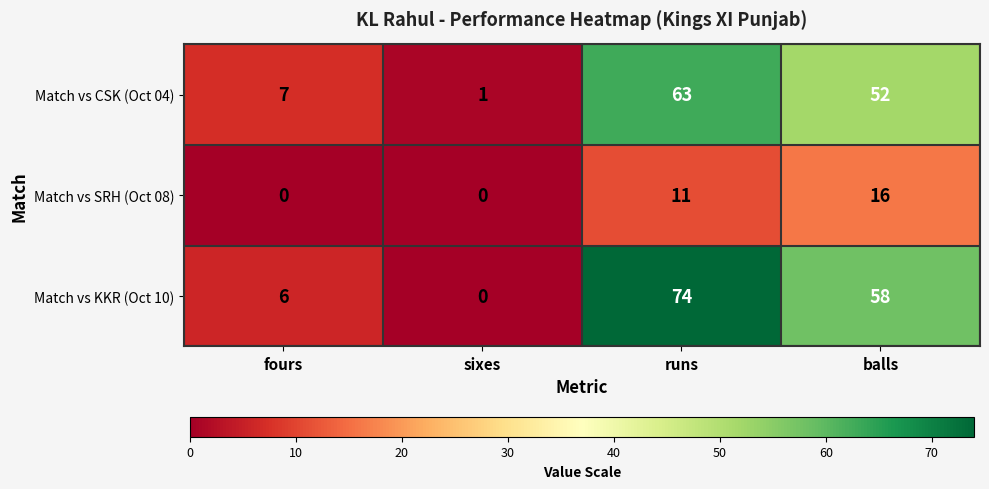

Which series has the largest range (max minus min)?

Match vs KKR (Oct 10)